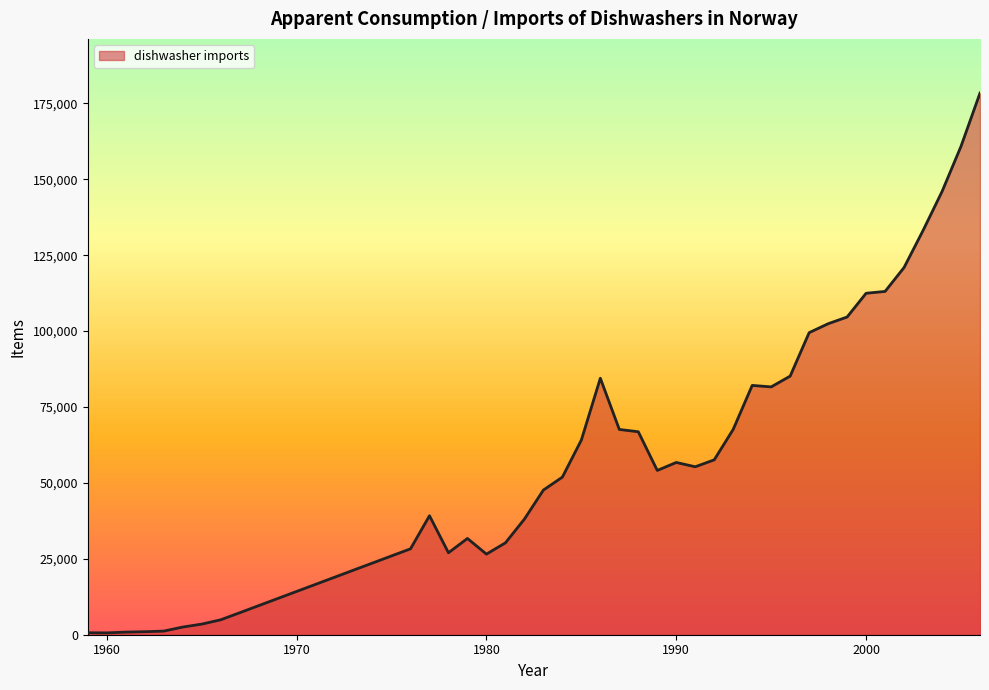

What is the maximum value shown in the chart?

178396